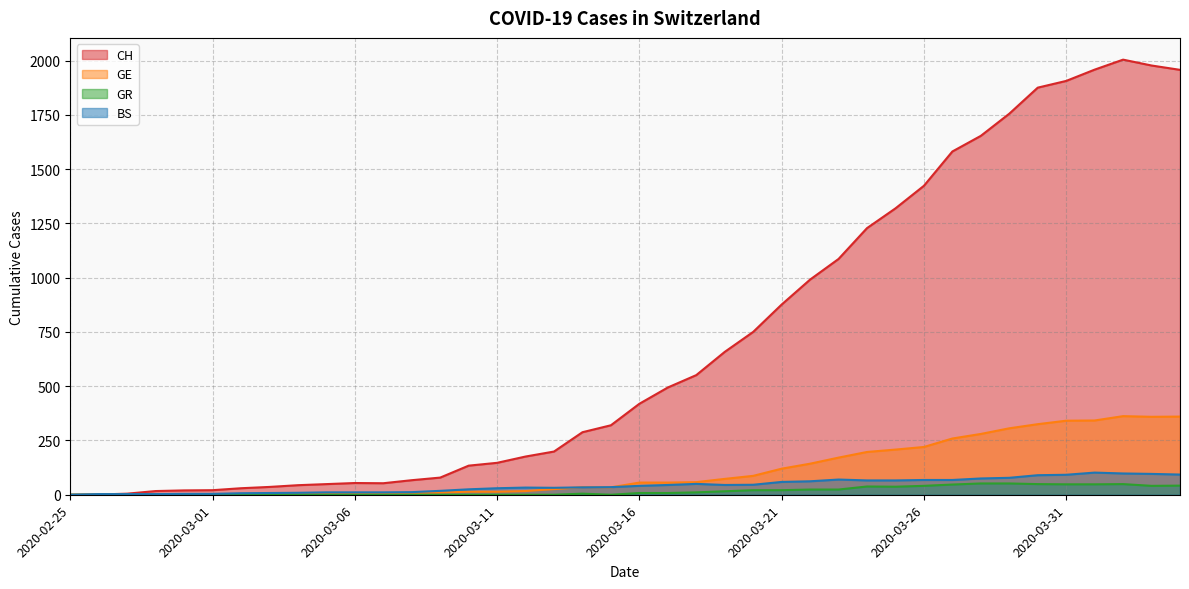

What is the difference between the maximum and minimum values in the GR series?

52